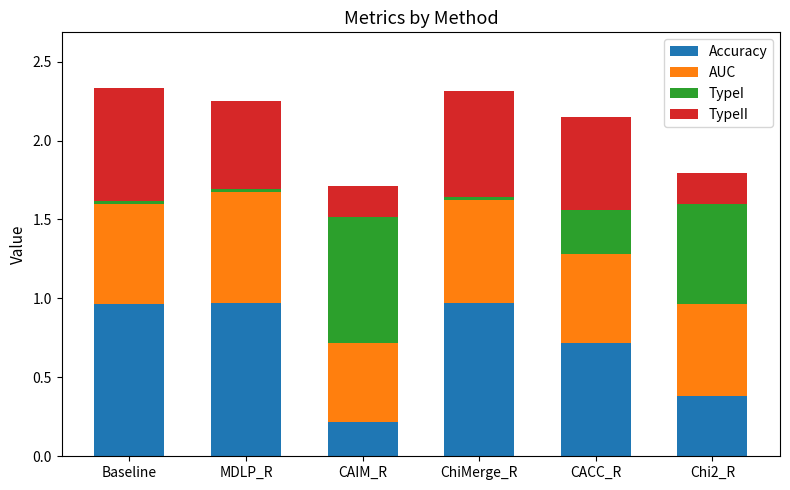

What is the label of the 1st bar from the right?

Chi2_R